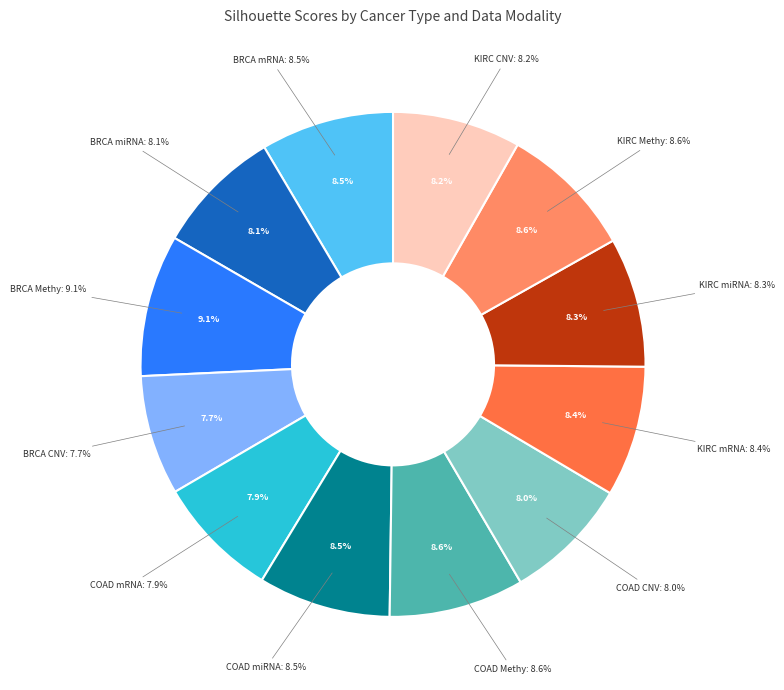

What is the smallest slice in the pie chart?

BRCA CNV